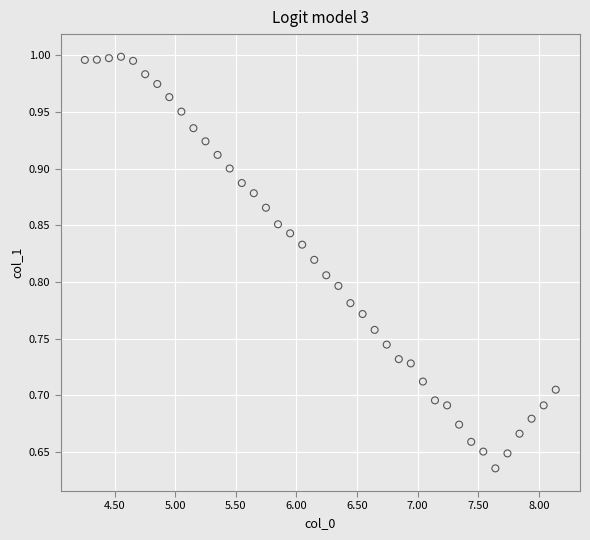

What is the range of X values (max minus min)?

3.9